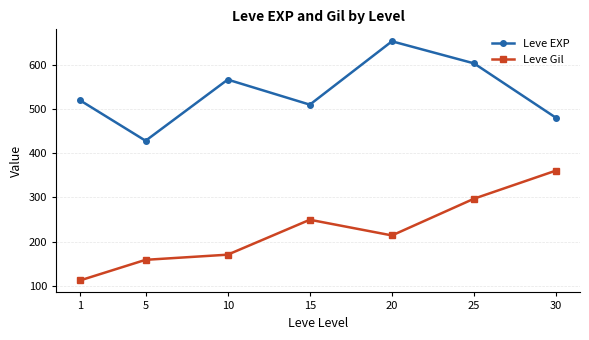

Reading right to left, list all the values displayed in this chart.

Leve EXP: 480.0	603.3	653.3	510.0	566.7	428.3	520.0
Leve Gil: 361.0	297.3	214.2	249.7	170.7	159.0	112.3